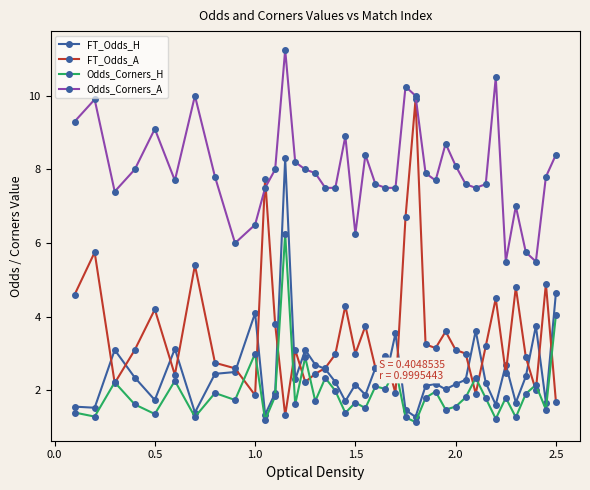

Which series has the widest spread of values?

FT_Odds_A